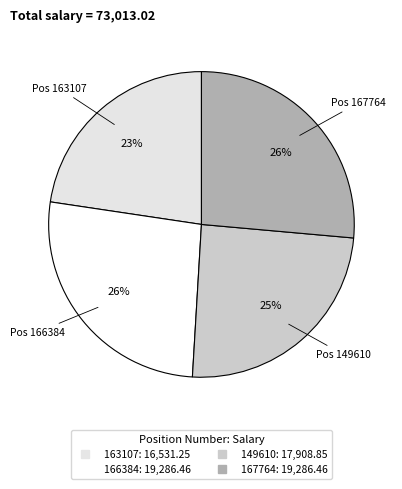

To the nearest percent, what is the combined percentage of 163107 and 167764?

49%